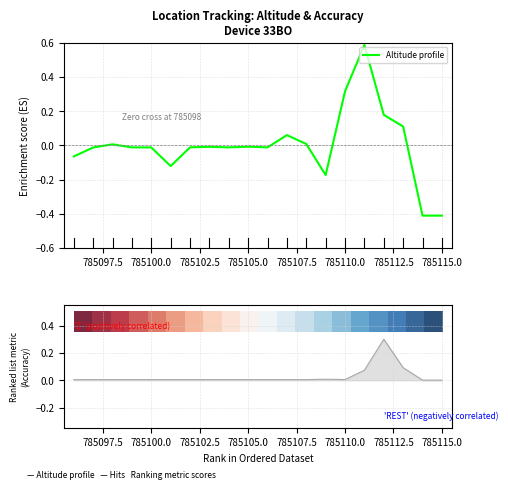

What is the minimum value for Altitude profile?

-0.4